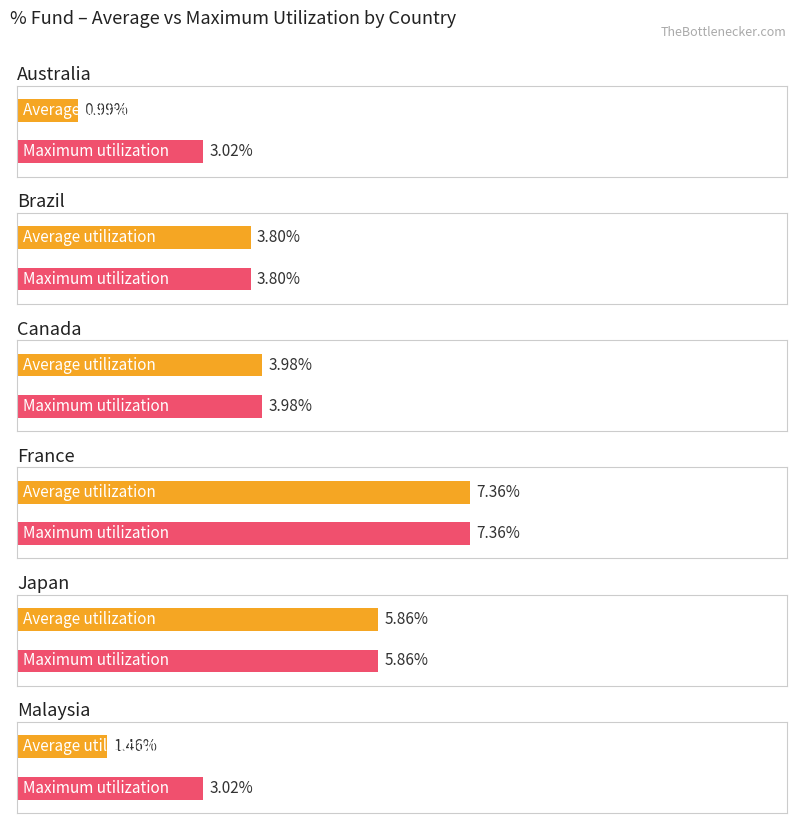

What is the value of the Average utilization bar at the 1st from the left?

1.0